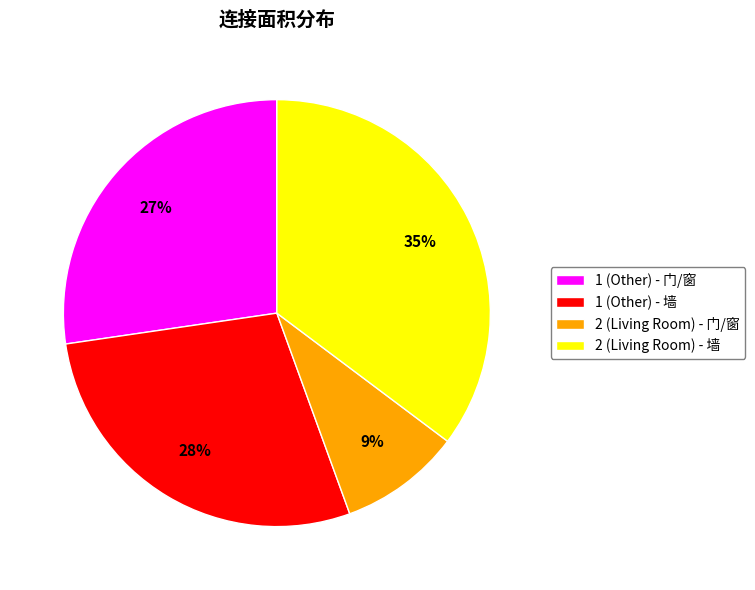

Rank the categories by value from highest to lowest.

2 (Living Room) - 墙, 1 (Other) - 墙, 1 (Other) - 门/窗, 2 (Living Room) - 门/窗